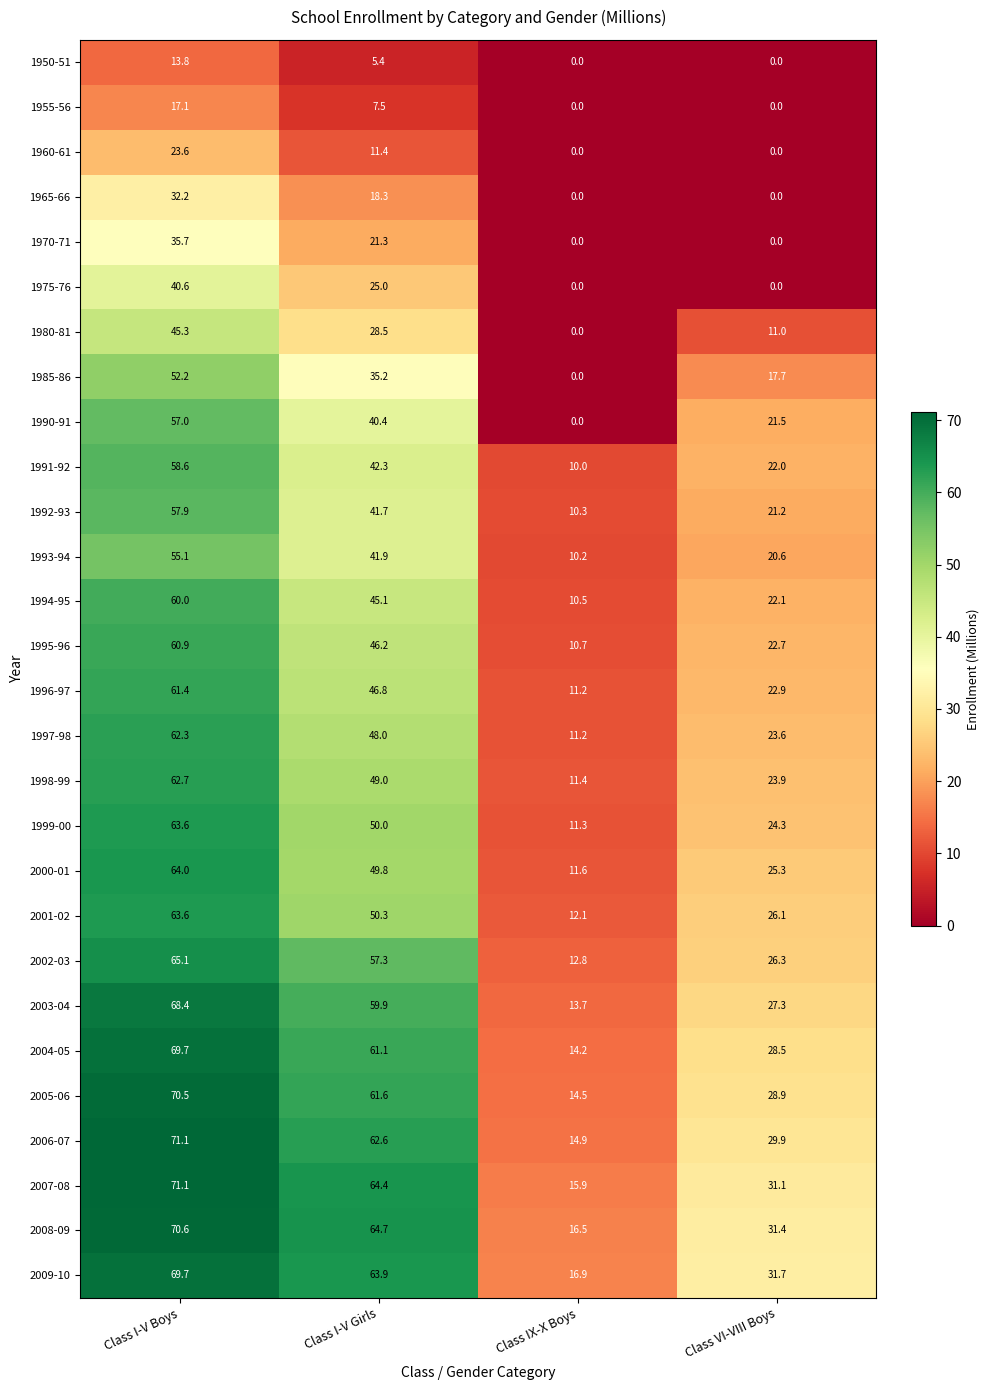

Rank the series at Class I-V Girls from lowest to highest value.

1950-51, 1955-56, 1960-61, 1965-66, 1970-71, 1975-76, 1980-81, 1985-86, 1990-91, 1992-93, 1993-94, 1991-92, 1994-95, 1995-96, 1996-97, 1997-98, 1998-99, 2000-01, 1999-00, 2001-02, 2002-03, 2003-04, 2004-05, 2005-06, 2006-07, 2009-10, 2007-08, 2008-09